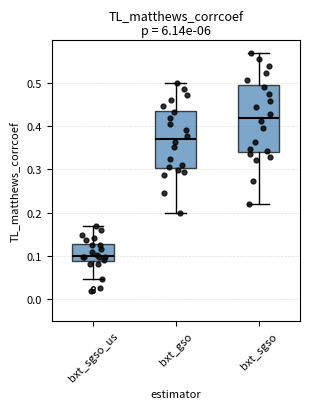

Which box's median line is the lowest?

bxt_sgso_us